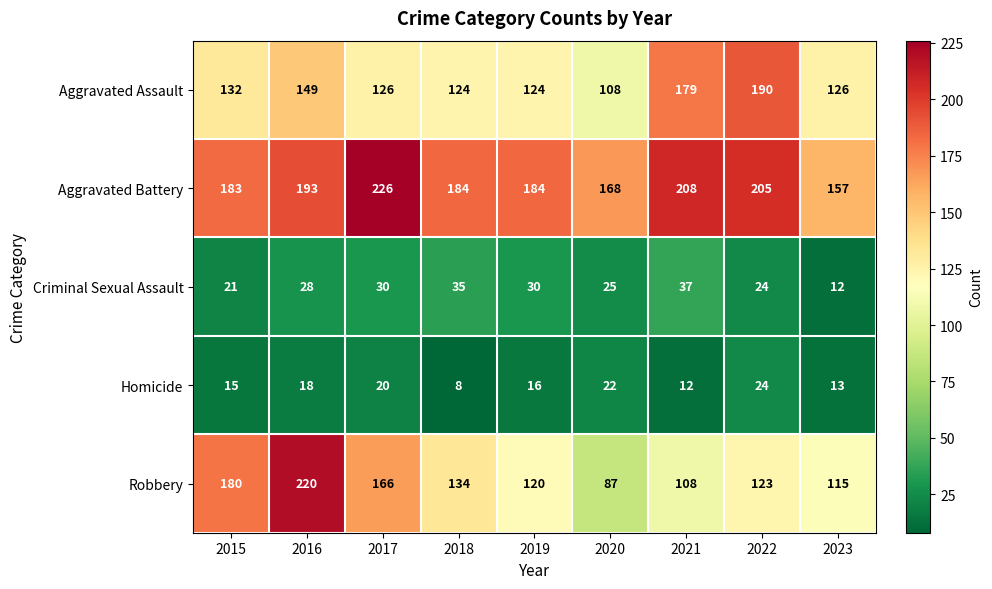

Which series has the largest total across all categories?

Aggravated Battery